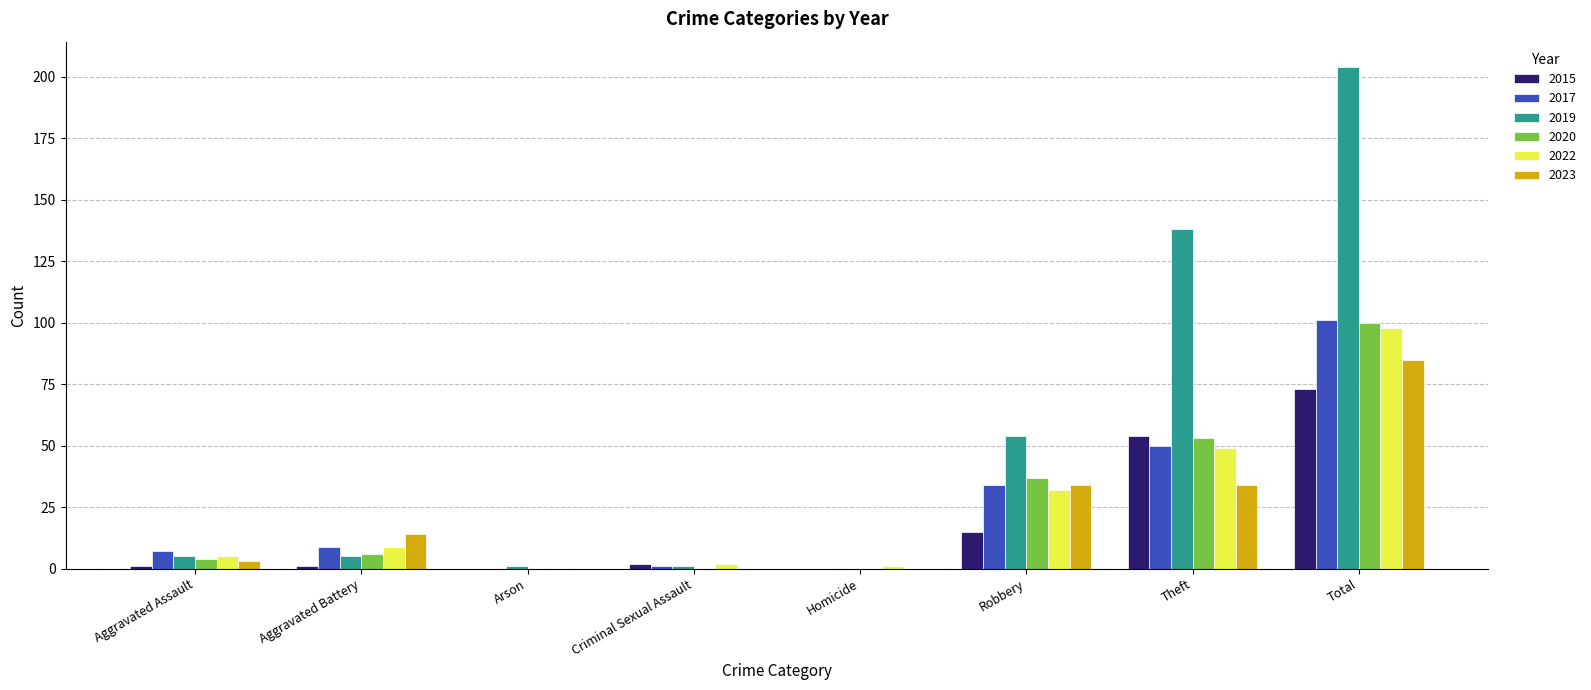

What is the maximum value for 2015?

73